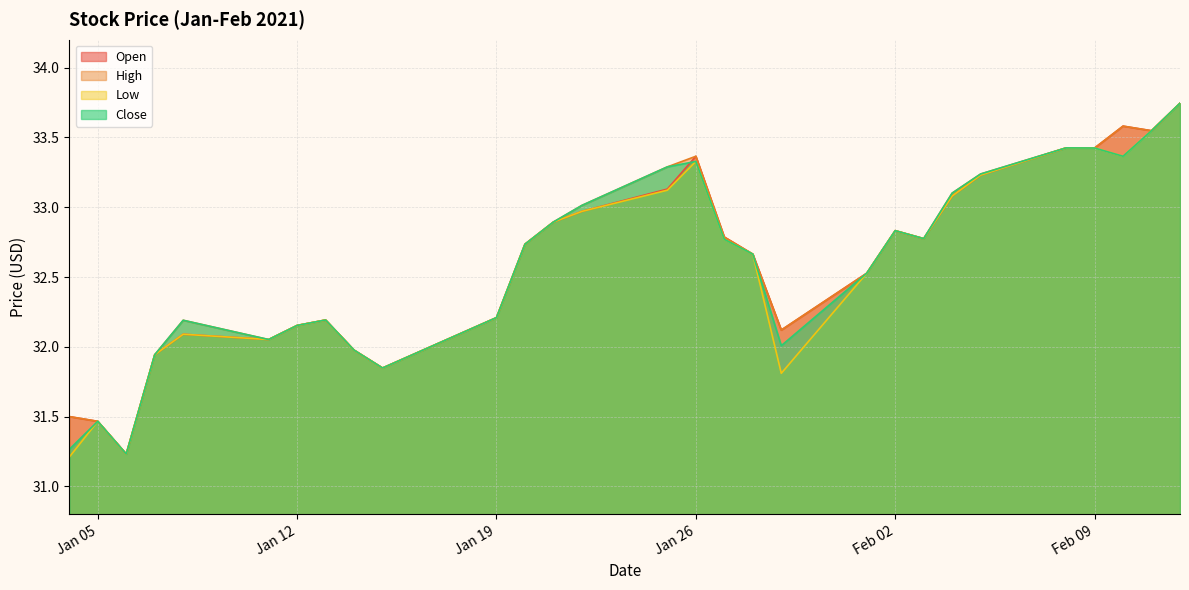

What is the total value across all series at 2021-01-29?

128.1